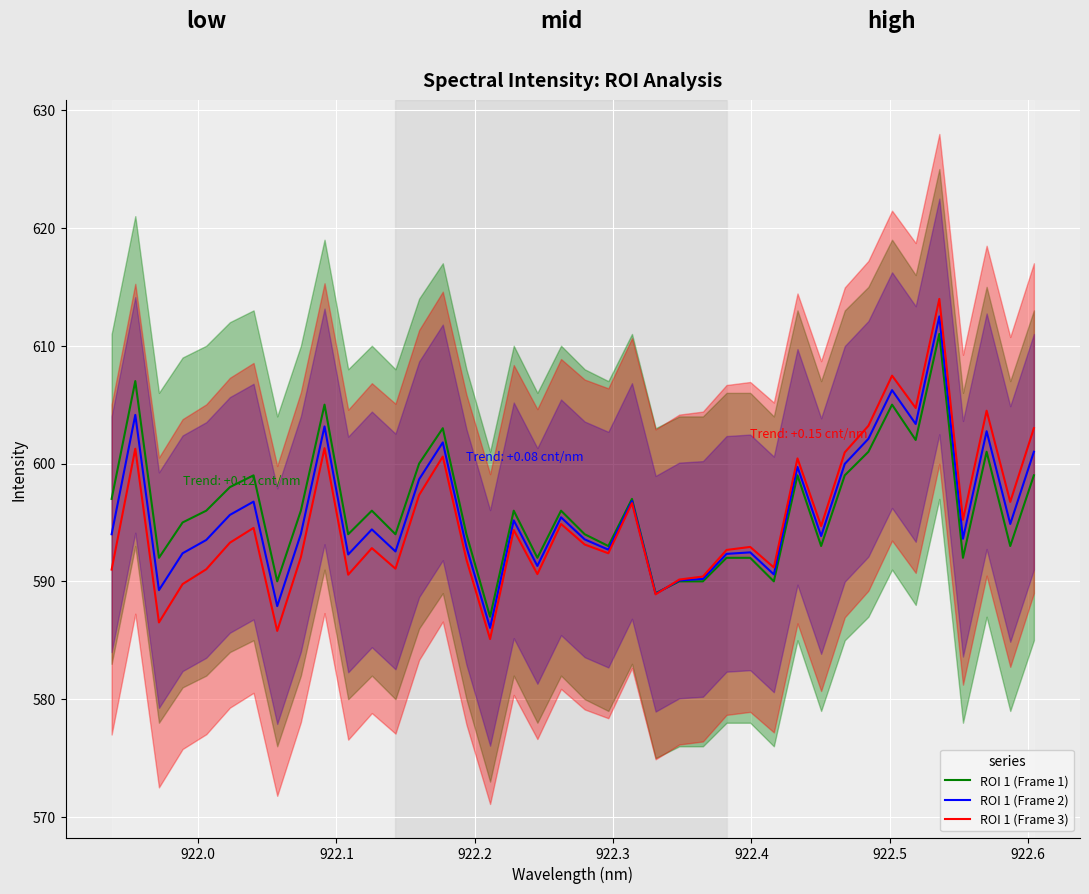

What is the difference between the maximum and second lowest values in the ROI 1 (Frame 3) series?

28.2